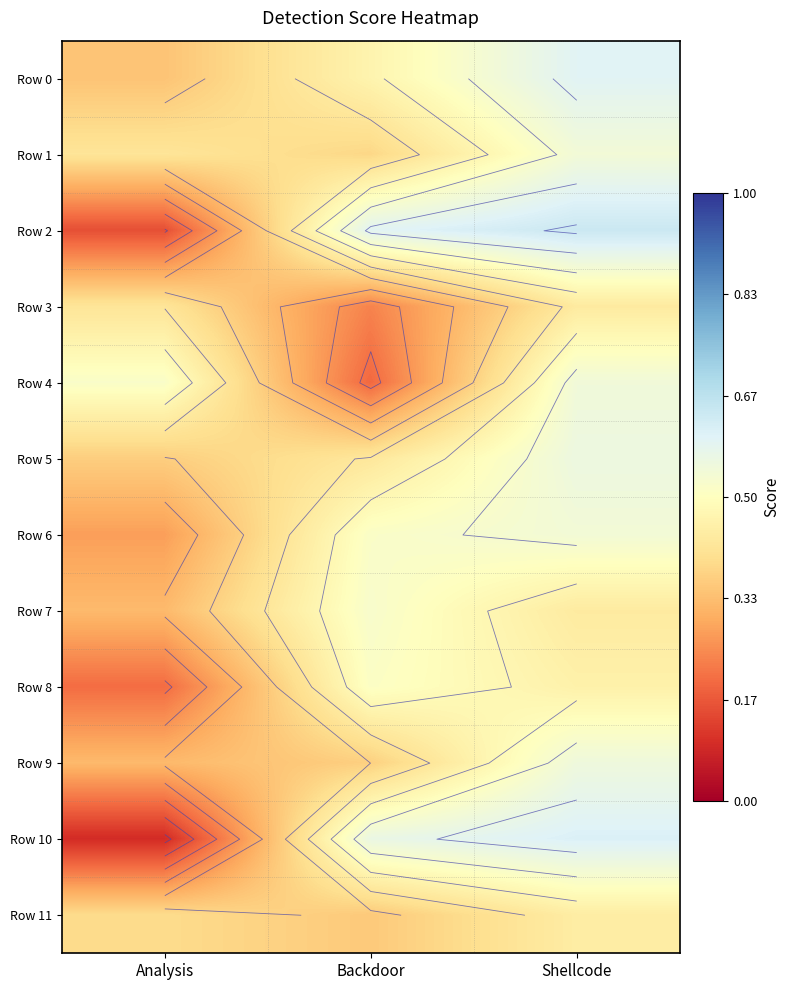

Where is Row 9 nearest to the value 0?

Analysis